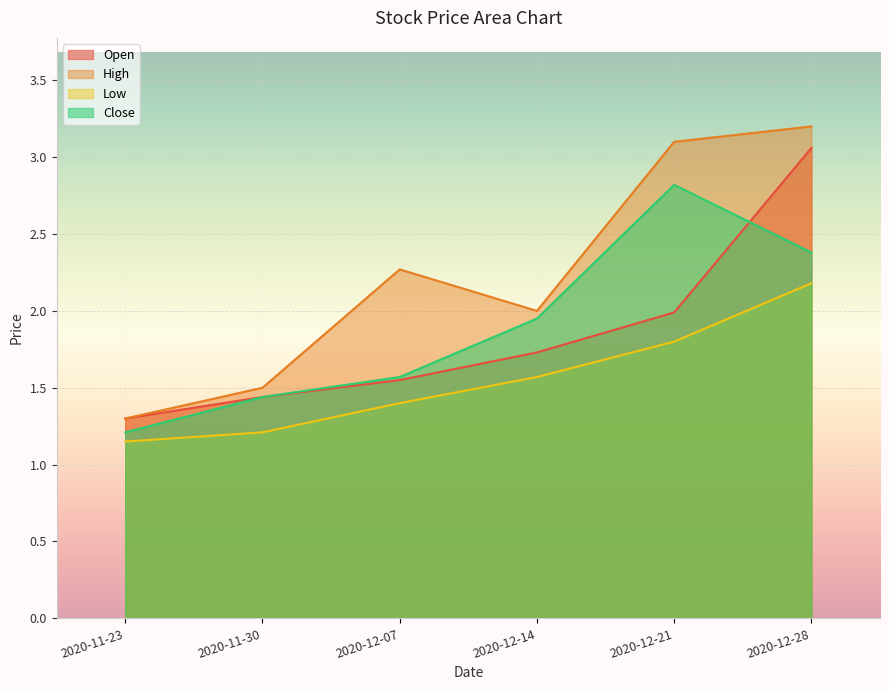

The value of Low at 2020-12-14 is 2.7. True or false?

False